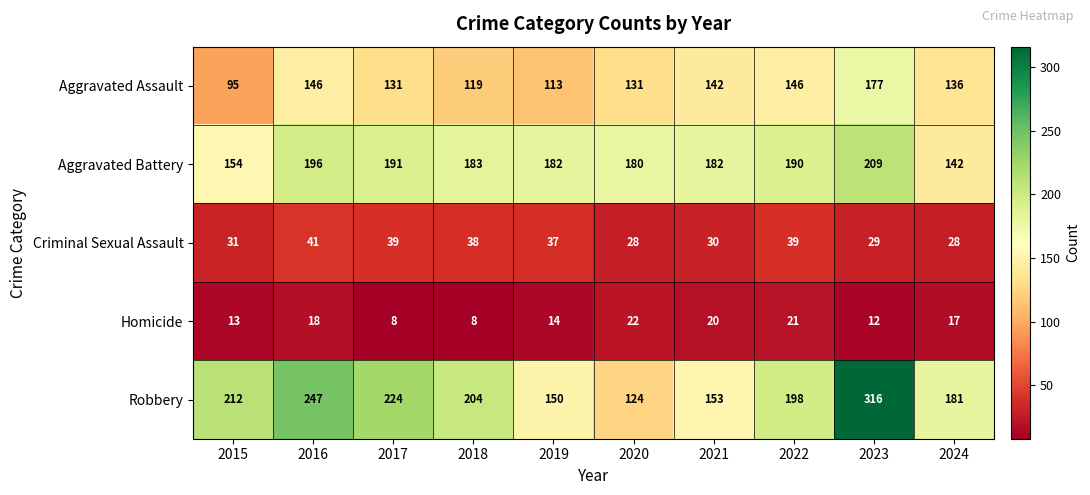

What is the spread (max minus min) of values at 2018?

196